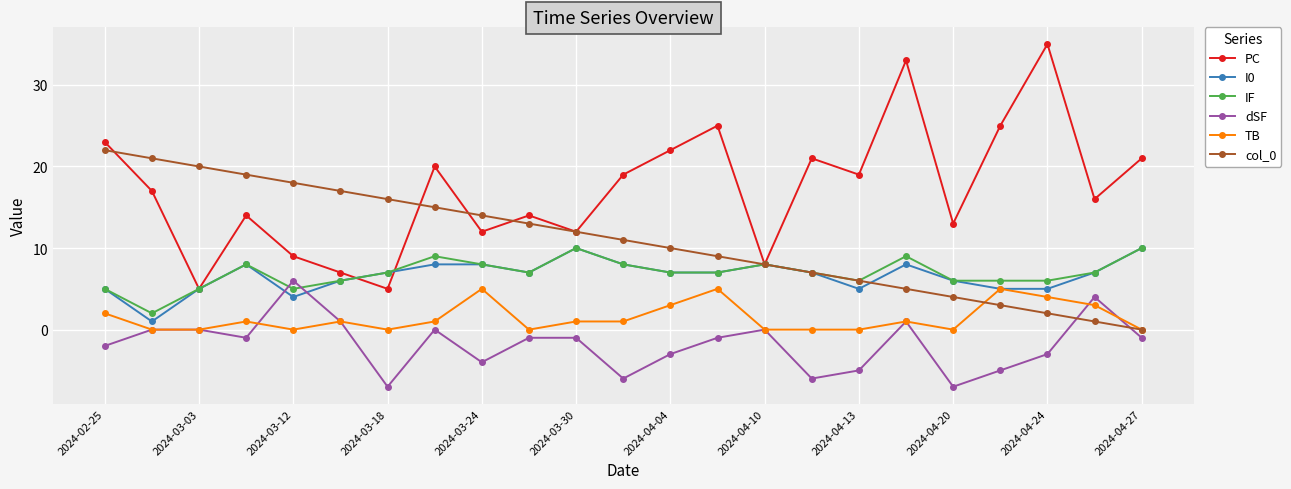

After their last crossing, which series has the higher values: IF or PC?

PC